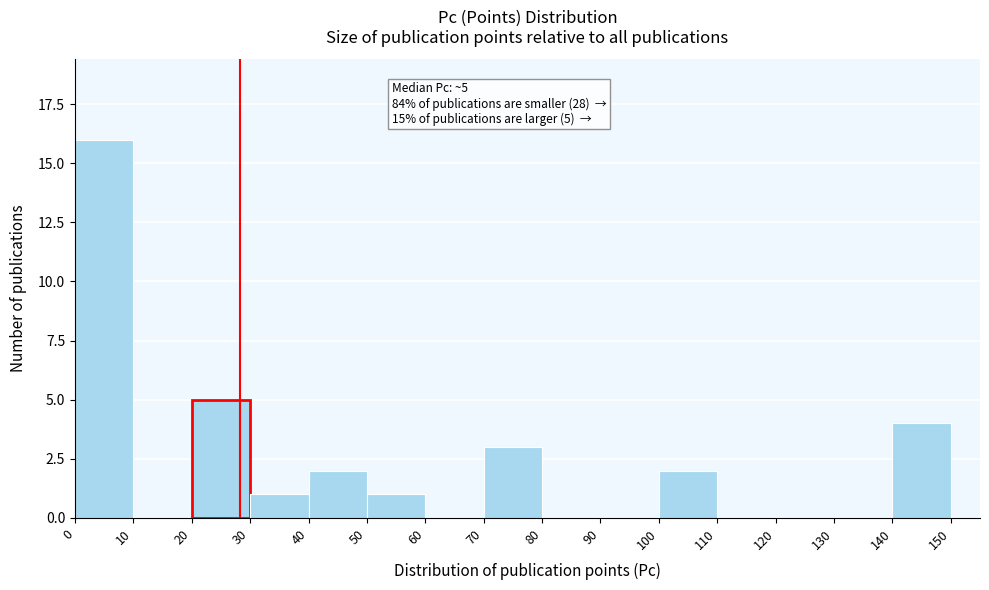

Which range on the x-axis has the tallest bar?

0 to 10